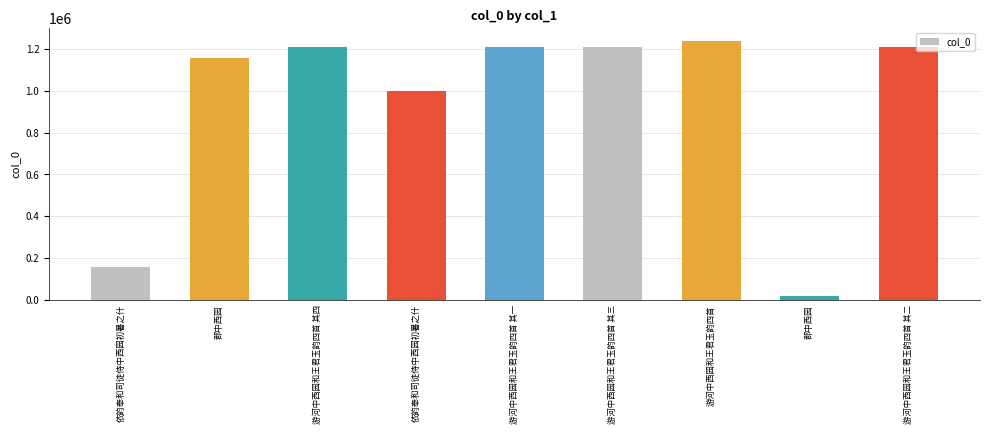

Reading left to right, transcribe all the data shown in this chart.

158468	1157496	1209592	999772	1209589	1209591	1236717	18510	1209590